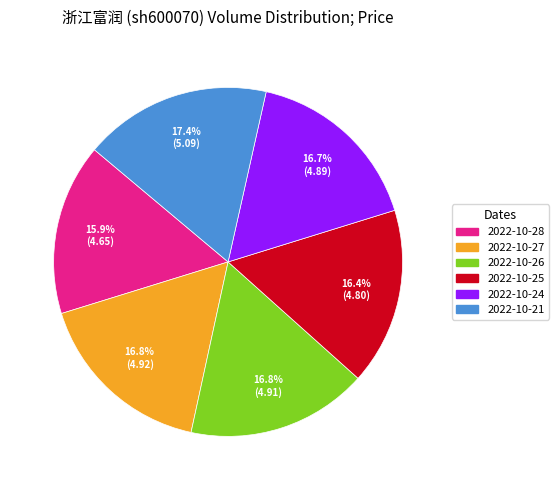

Is there any slice that represents more than half of the pie?

No